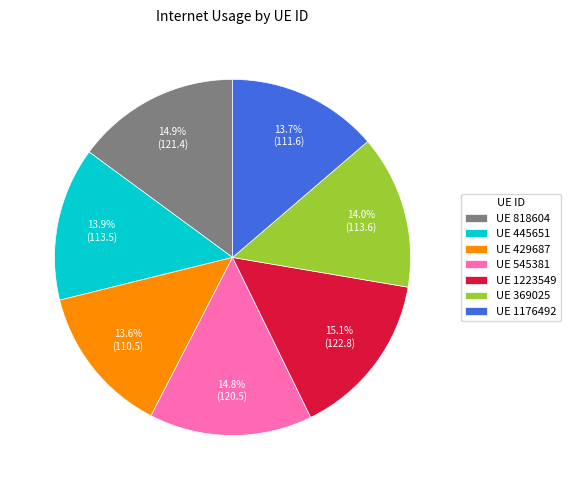

Which has a higher value, UE 545381 or UE 1176492?

UE 545381